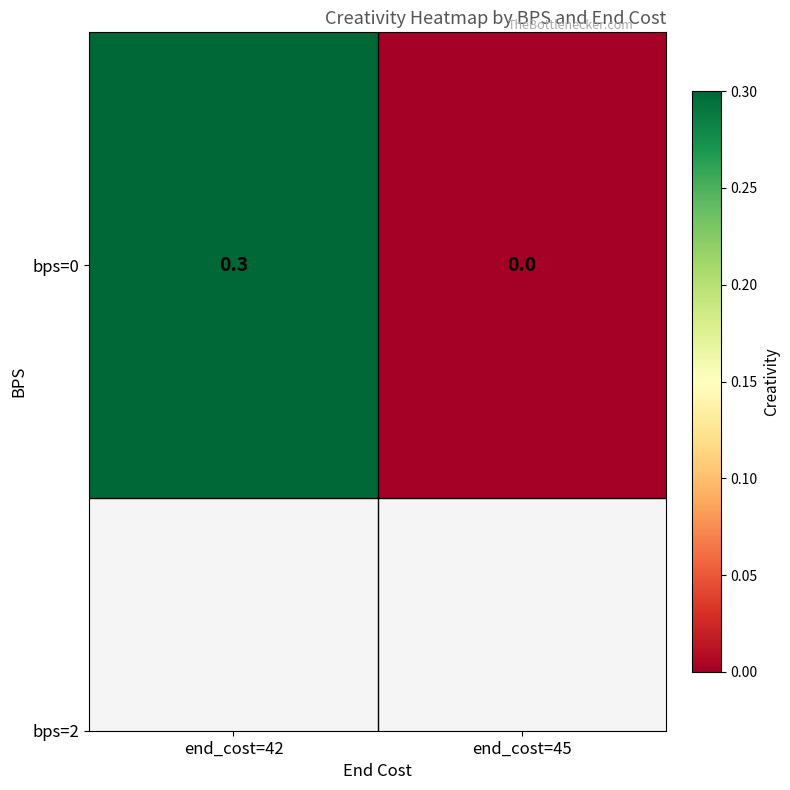

What is the sum of the values at end_cost=42 and end_cost=45?

0.3